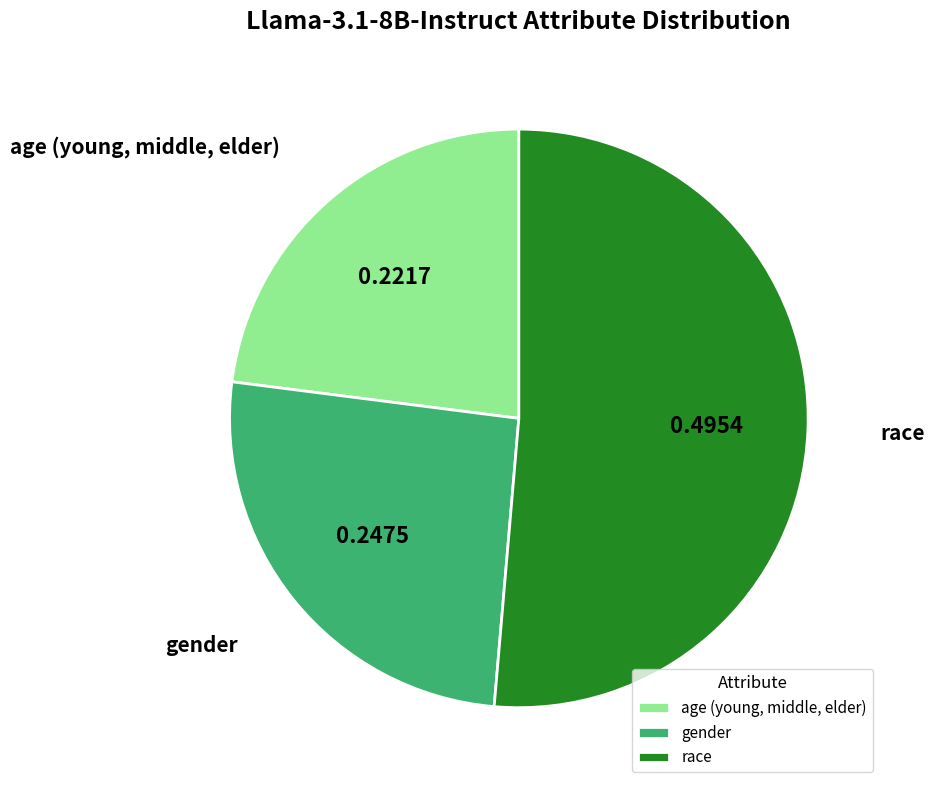

Rank the categories by value from lowest to highest.

age (young, middle, elder), gender, race